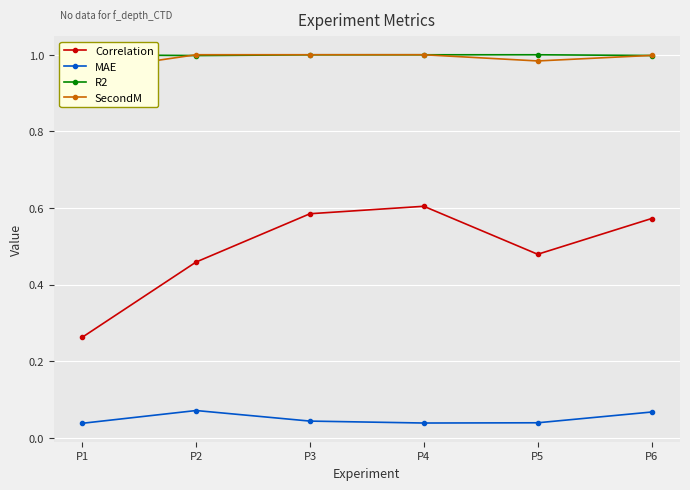

What is the difference between the highest and lowest values at P5?

1.0